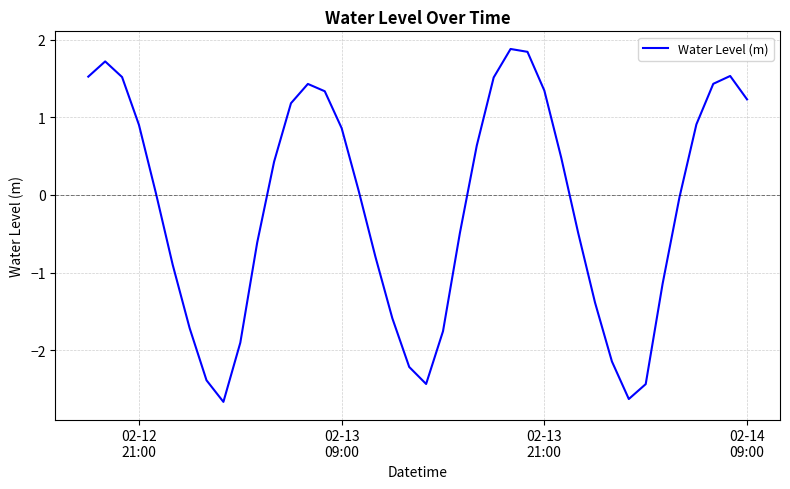

How many positive values are there?

21